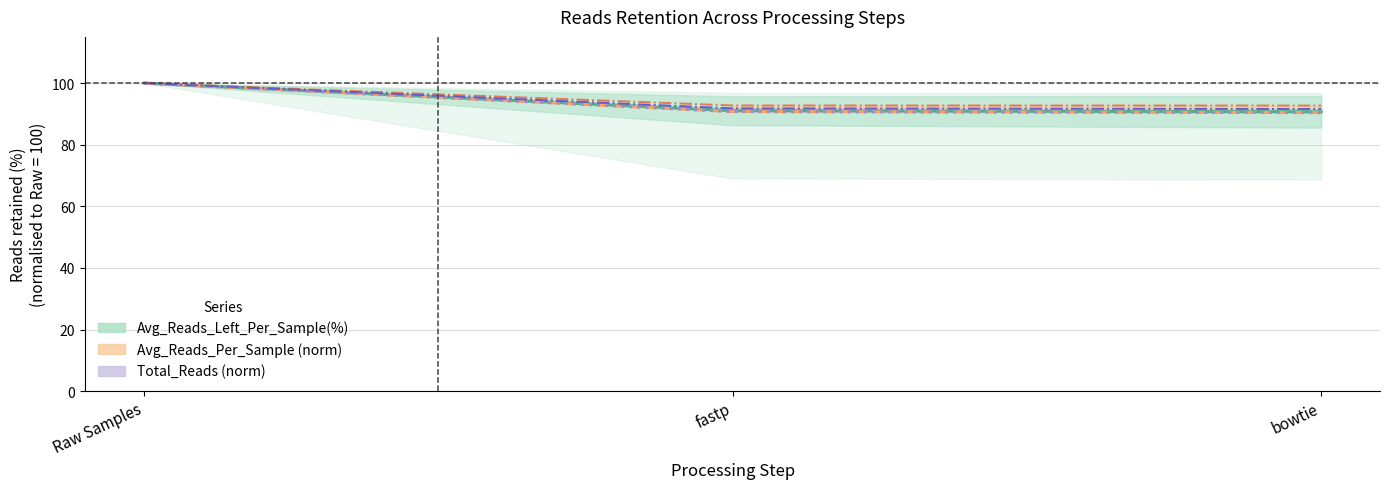

Is it true that Total_Reads (norm) equals 90.4 at bowtie?

True